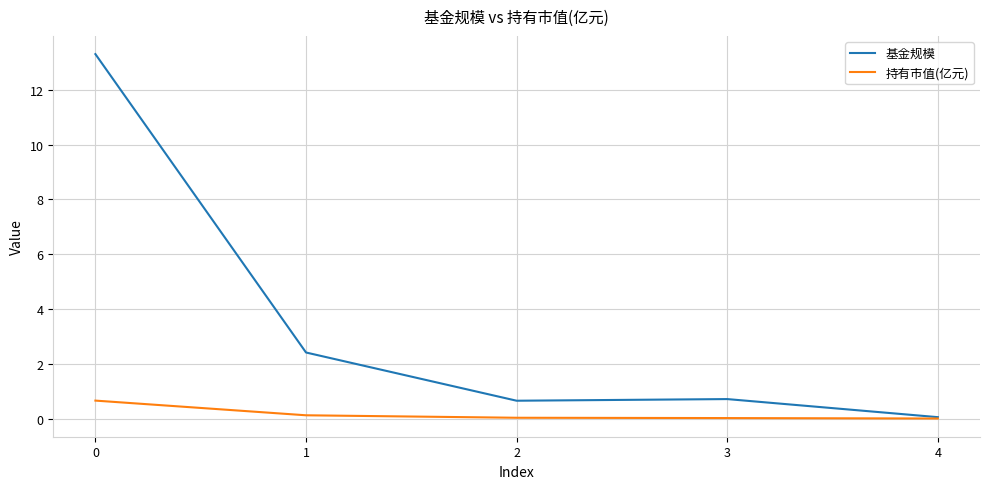

Which series has the largest range (max minus min)?

基金规模